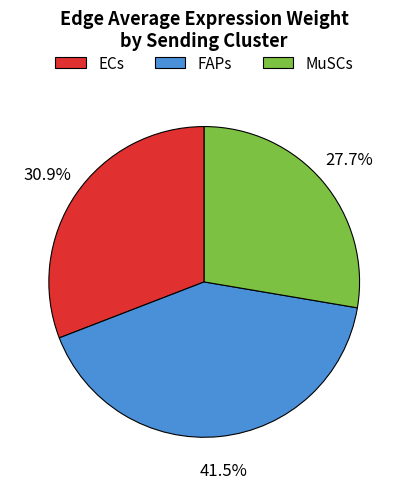

Does MuSCs represent more than half of the total?

No